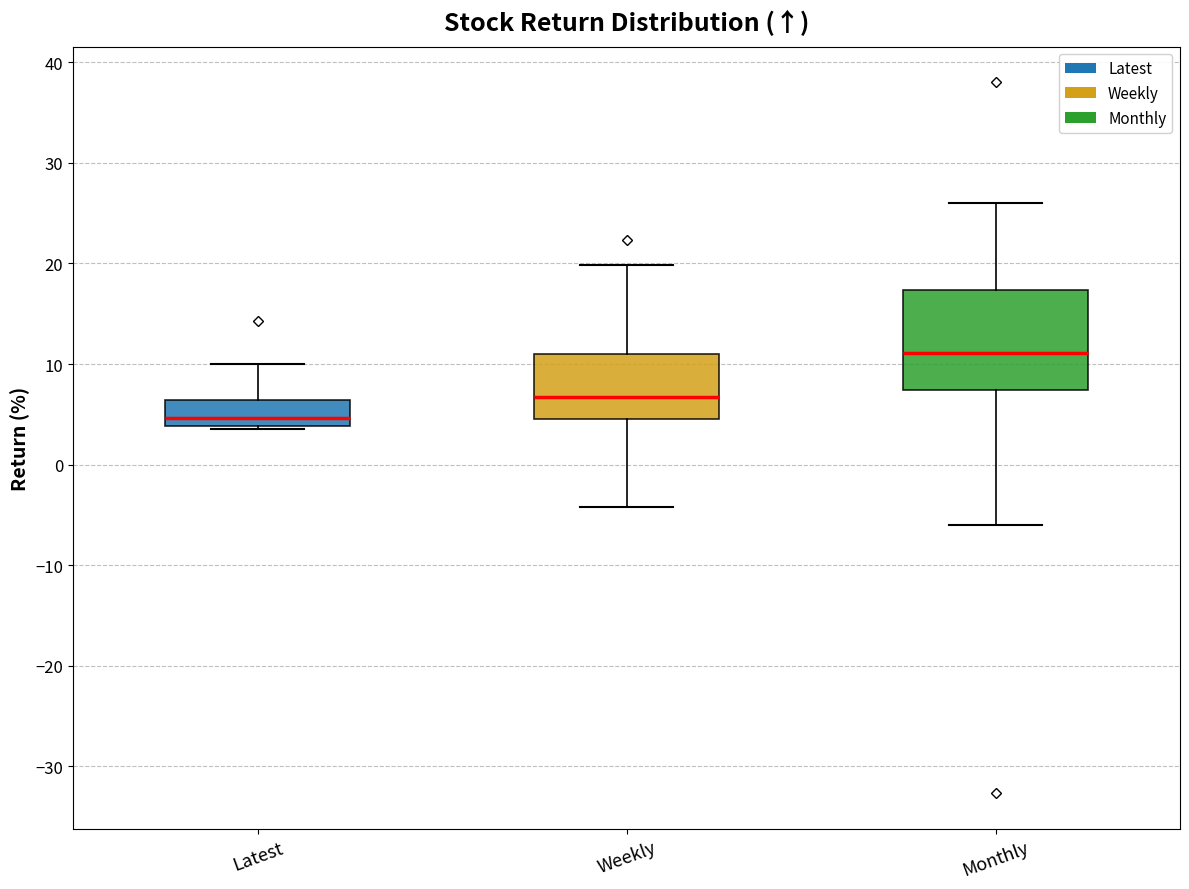

Where is the upper edge of the box for Weekly on the y-axis? The values are not printed on the chart, so give them approximately, as read against the axis.

11